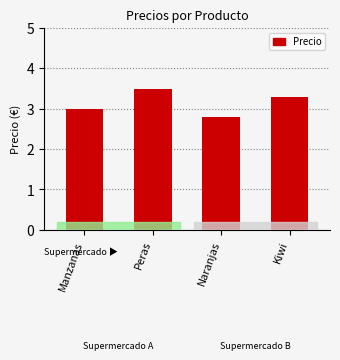

How many categories are shown in the chart?

4